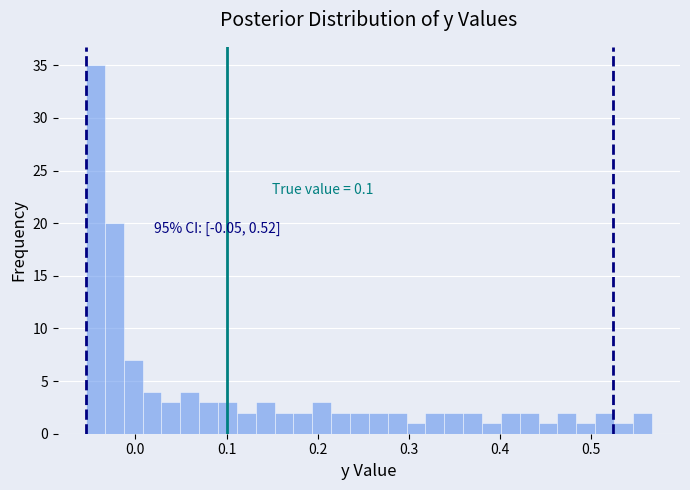

Around what value on the x-axis is the tallest bar? Give the approximate position of its centre, as read against the axis.

-0.04